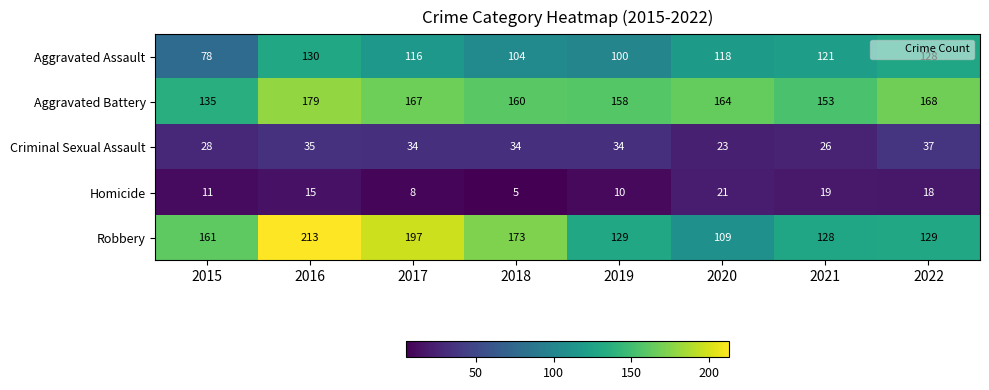

Between 2016 and 2019, which series saw the biggest shift?

Robbery